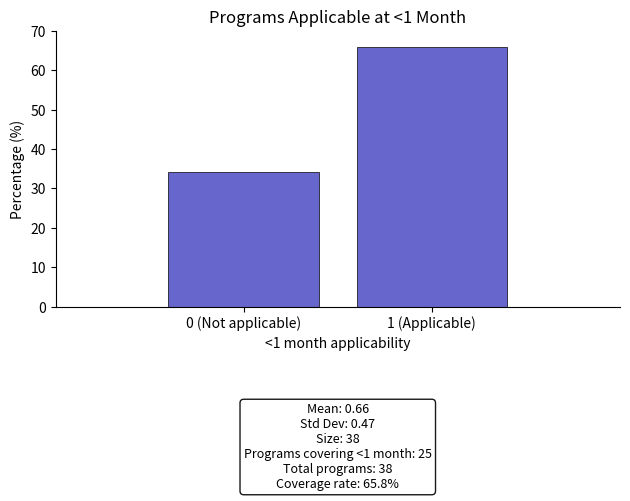

Reading left to right, extract all data points from this chart.

0 (Not applicable)=34.2	1 (Applicable)=65.8